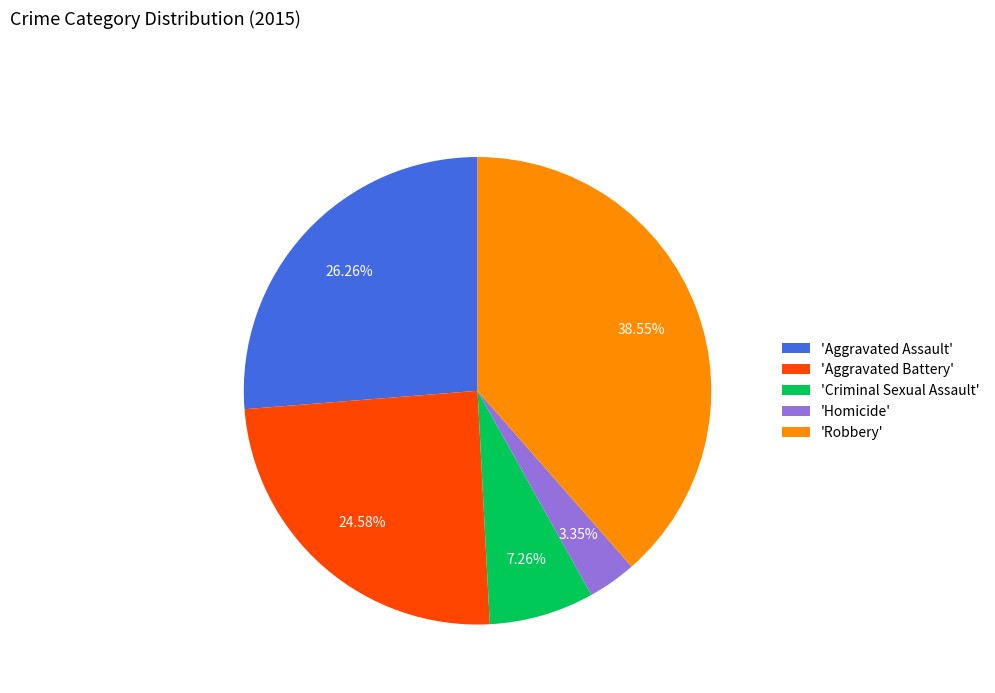

Combined, do 'Homicide' and 'Aggravated Battery' account for over 50%?

No